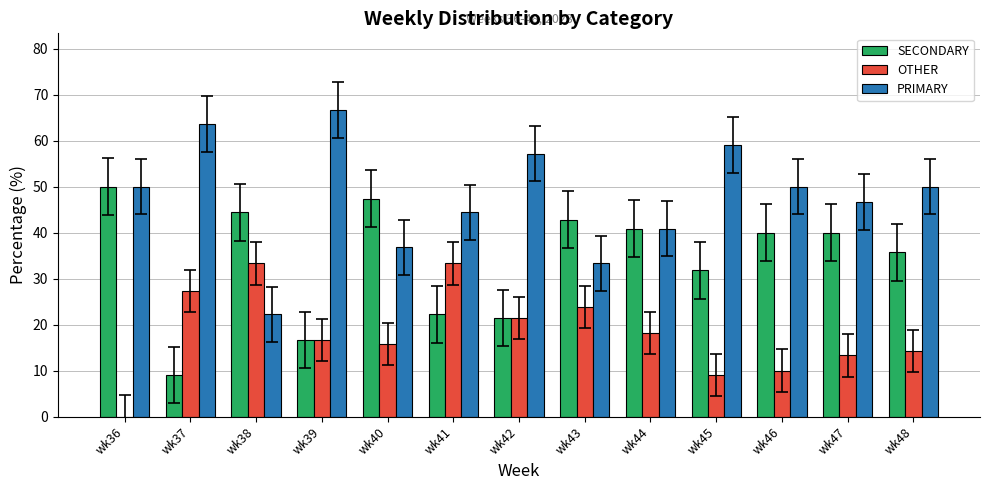

Is the value of PRIMARY at wk44 greater than the value of SECONDARY at wk41?

Yes